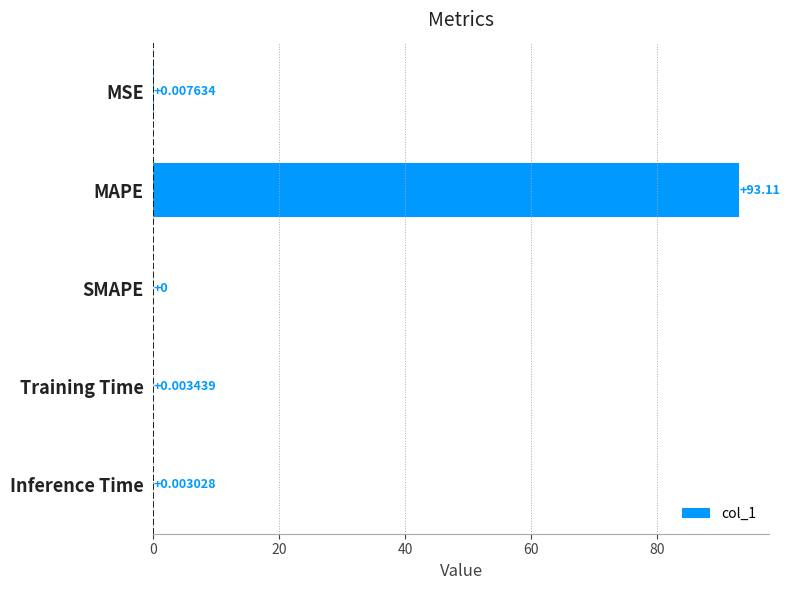

Between MAPE and Training Time, which is larger?

MAPE